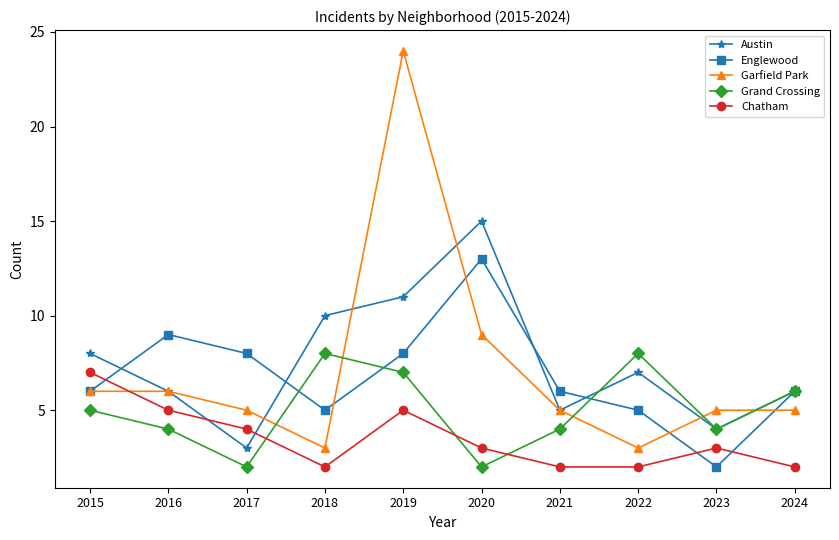

What is the value of the Englewood point at the 8th from the left?

5